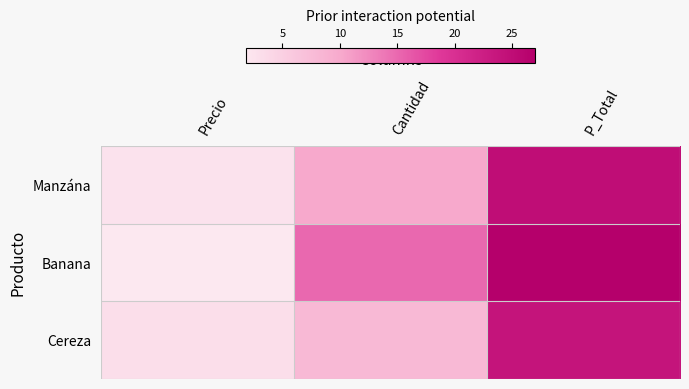

Reading right to left, extract all data points from this chart.

Manzána: P_Total=25.0	Cantidad=10.0	Precio=2.5
Banana: P_Total=27.0	Cantidad=15.0	Precio=1.8
Cereza: P_Total=24.0	Cantidad=8.0	Precio=3.0